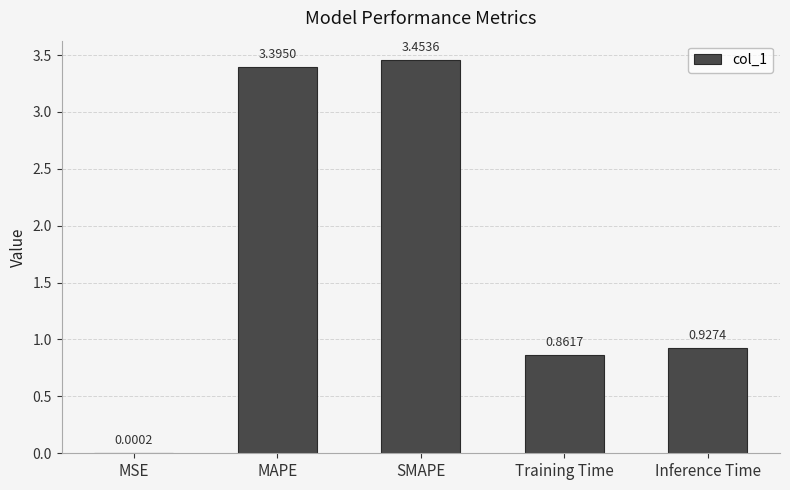

What is the change in value from MSE to MAPE?

+3.4